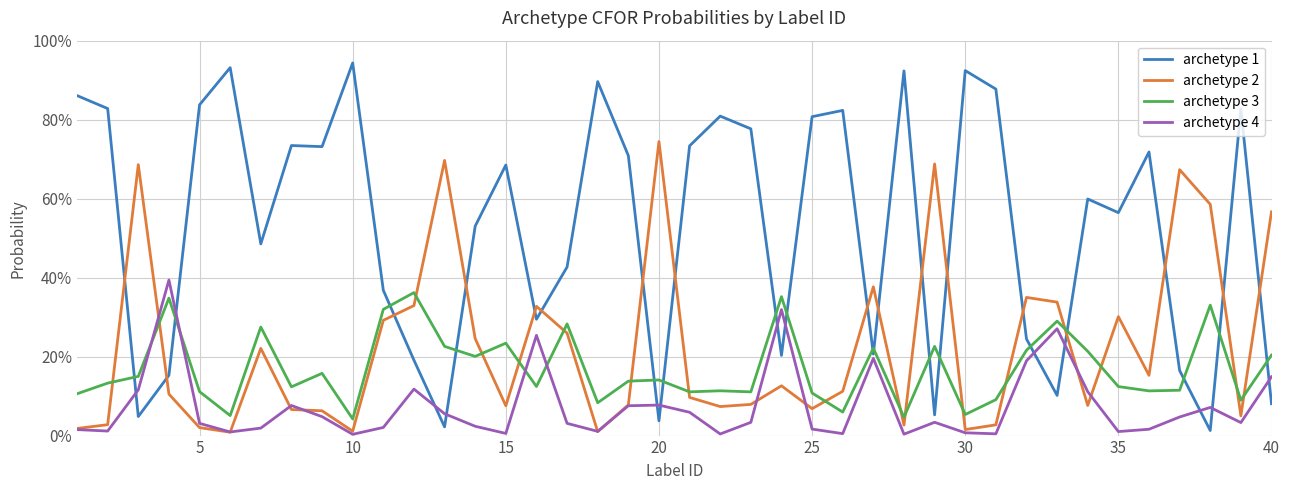

What is the difference between the maximum and minimum values in the archetype 2 series?

0.7